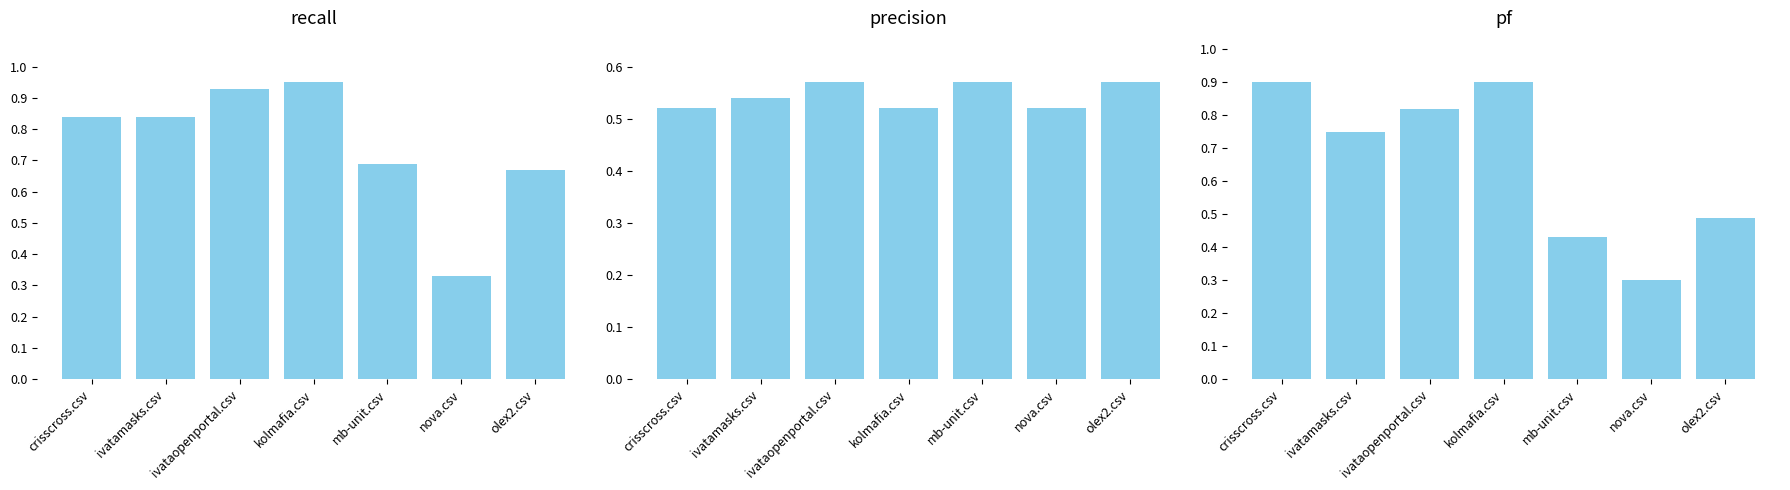

Is it true that precision equals 0.5 at crisscross.csv?

True